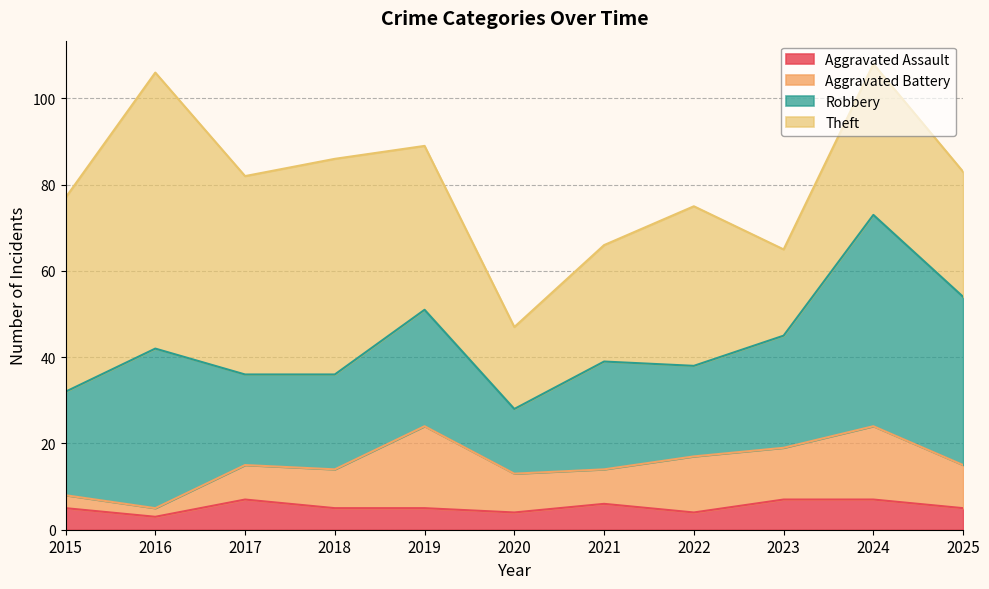

What is the value of the Aggravated Assault point at the 8th from the left?

4